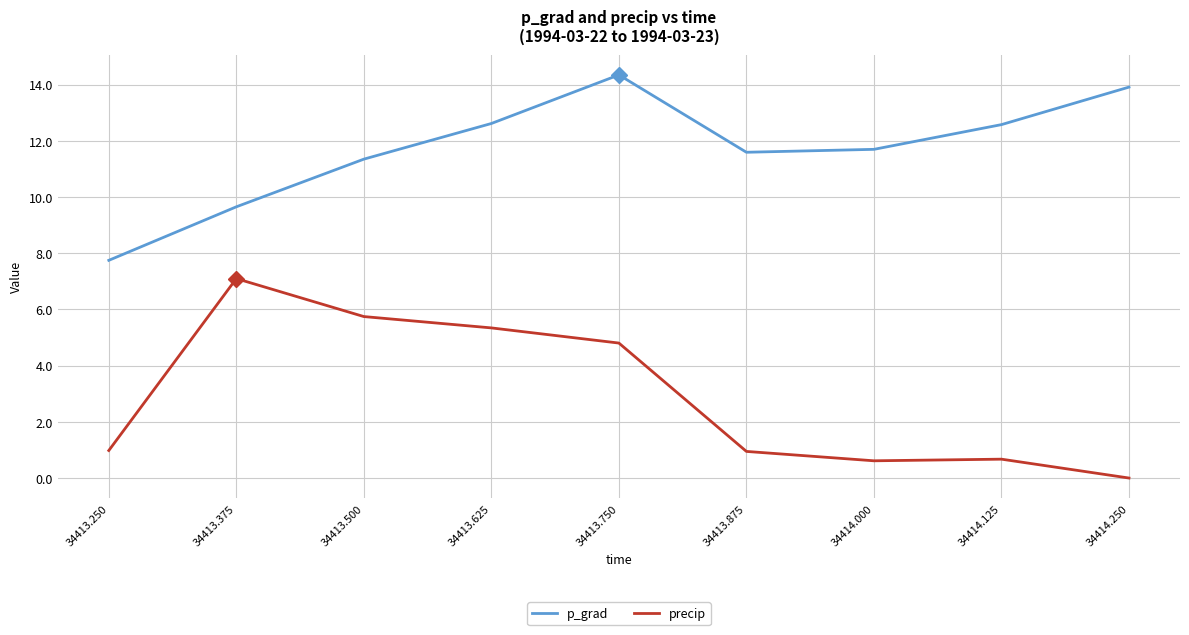

What position from the right is 34414.125?

2